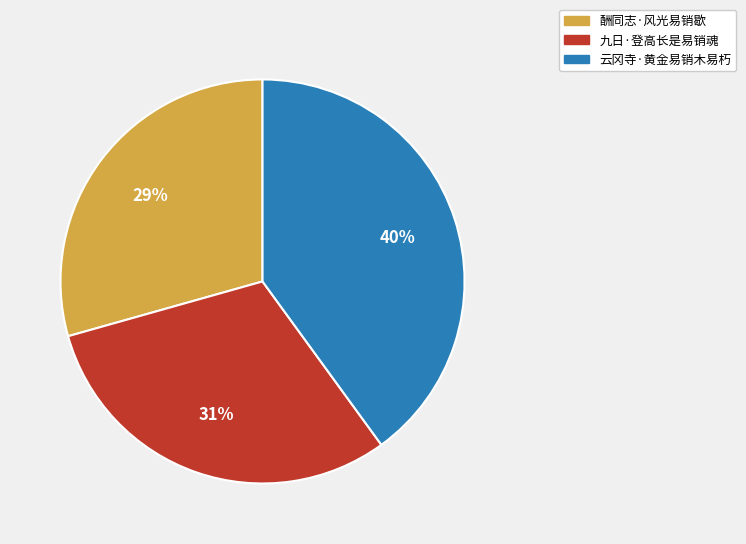

Which category has the smallest portion of the pie?

酬同志·风光易销歇